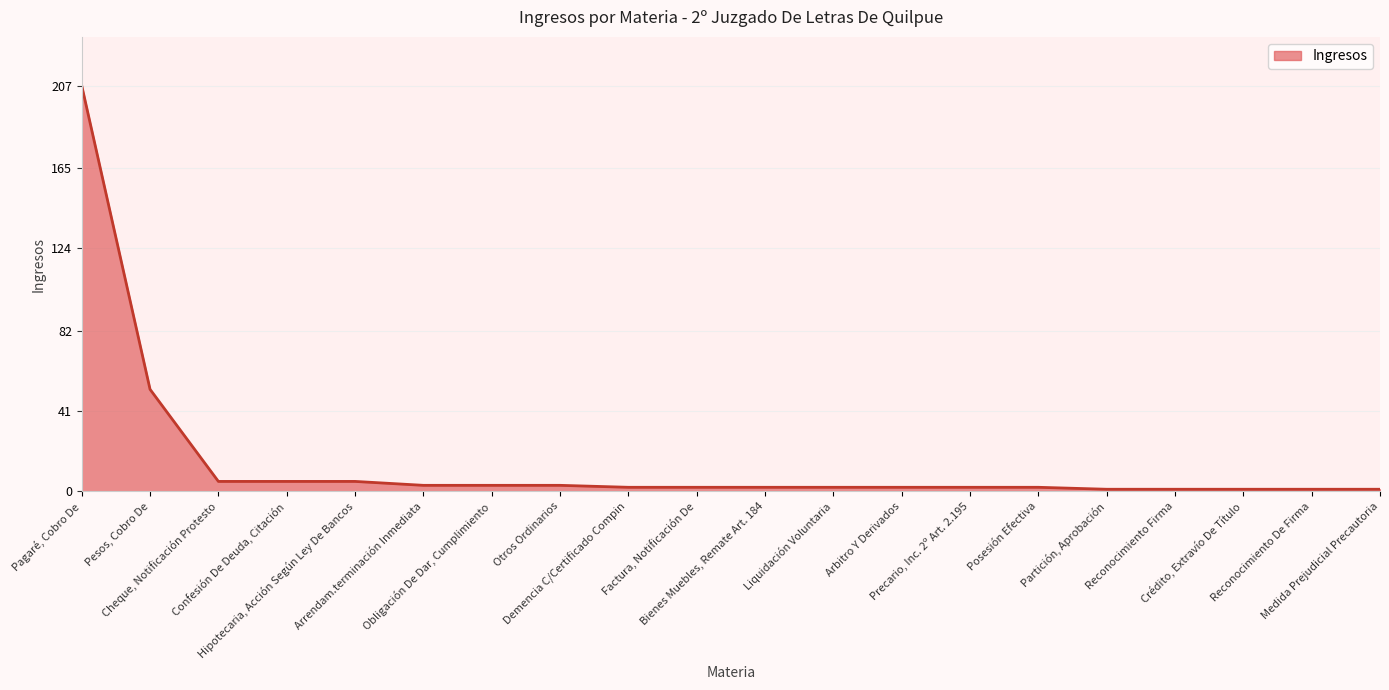

Reading left to right, extract all data points from this chart.

Pagaré, Cobro De=207	Pesos, Cobro De=52	Cheque, Notificación Protesto=5	Confesión De Deuda, Citación=5	Hipotecaria, Acción Según Ley De Bancos=5	Arrendam.terminación Inmediata=3	Obligación De Dar, Cumplimiento=3	Otros Ordinarios=3	Demencia C/Certificado Compin=2	Factura, Notificación De=2	Bienes Muebles, Remate Art. 184=2	Liquidación Voluntaria=2	Arbitro Y Derivados=2	Precario, Inc. 2º Art. 2.195=2	Posesión Efectiva=2	Partición, Aprobación=1	Reconocimiento Firma=1	Crédito, Extravío De Título=1	Reconocimiento De Firma=1	Medida Prejudicial Precautoria=1